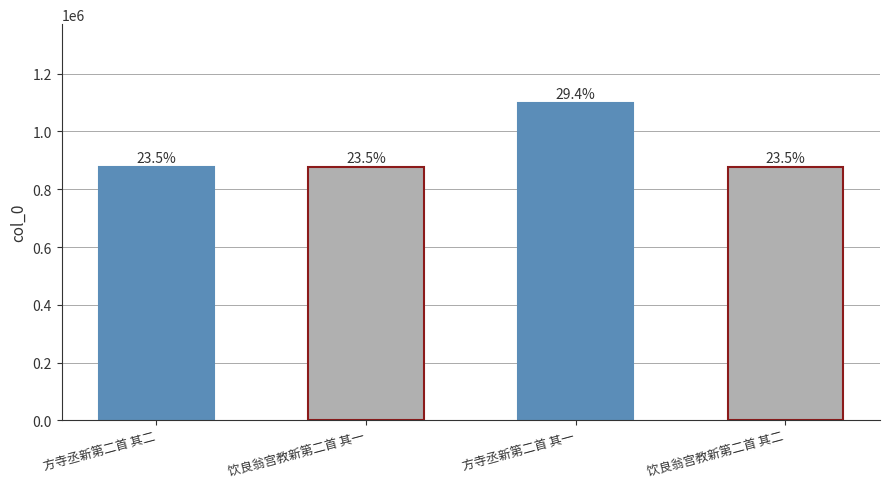

How many bars are there in total?

4